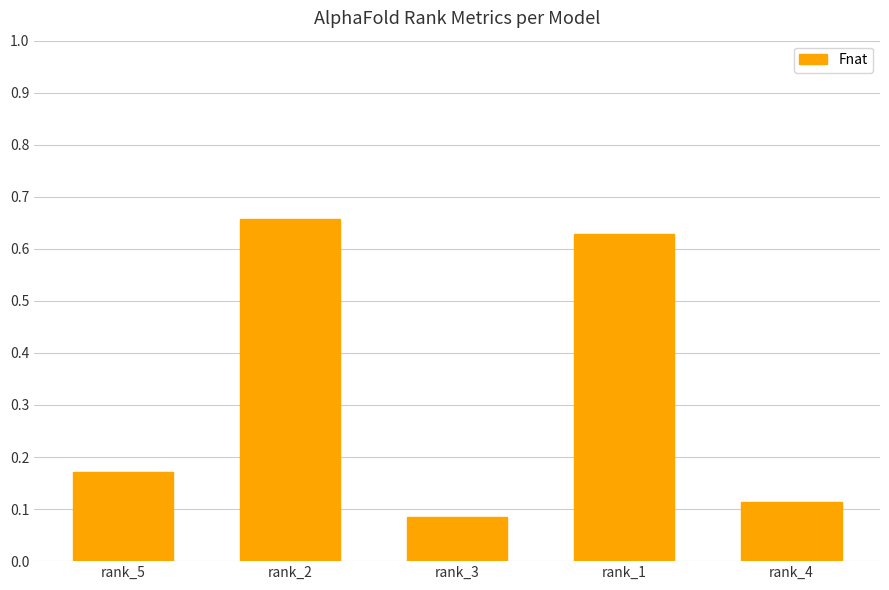

Rank the categories by value from lowest to highest.

rank_3, rank_4, rank_5, rank_1, rank_2